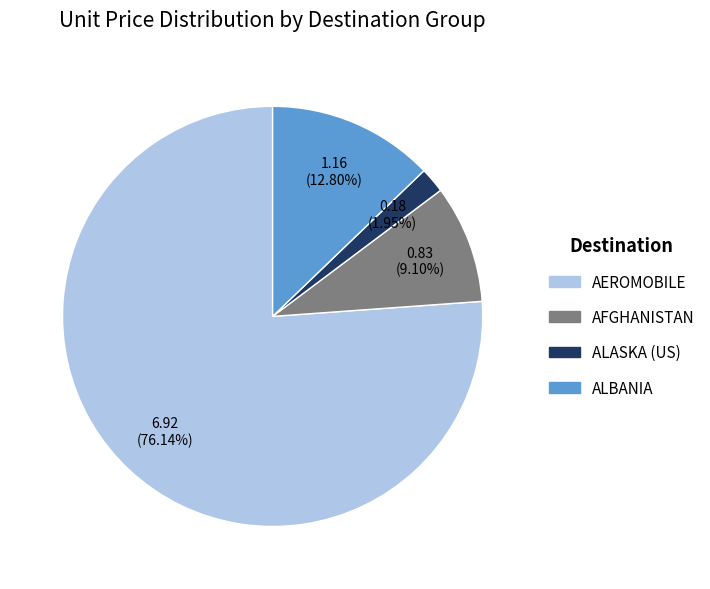

Is there any slice that represents more than half of the pie?

Yes